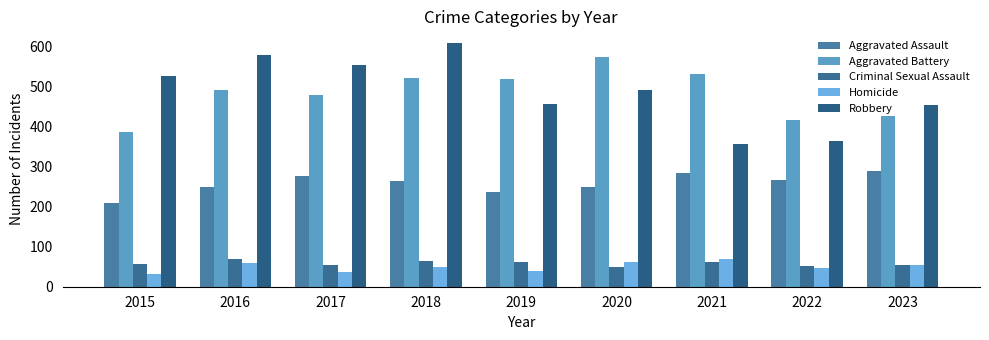

True or false: Criminal Sexual Assault has a value of 49 at 2020.

True